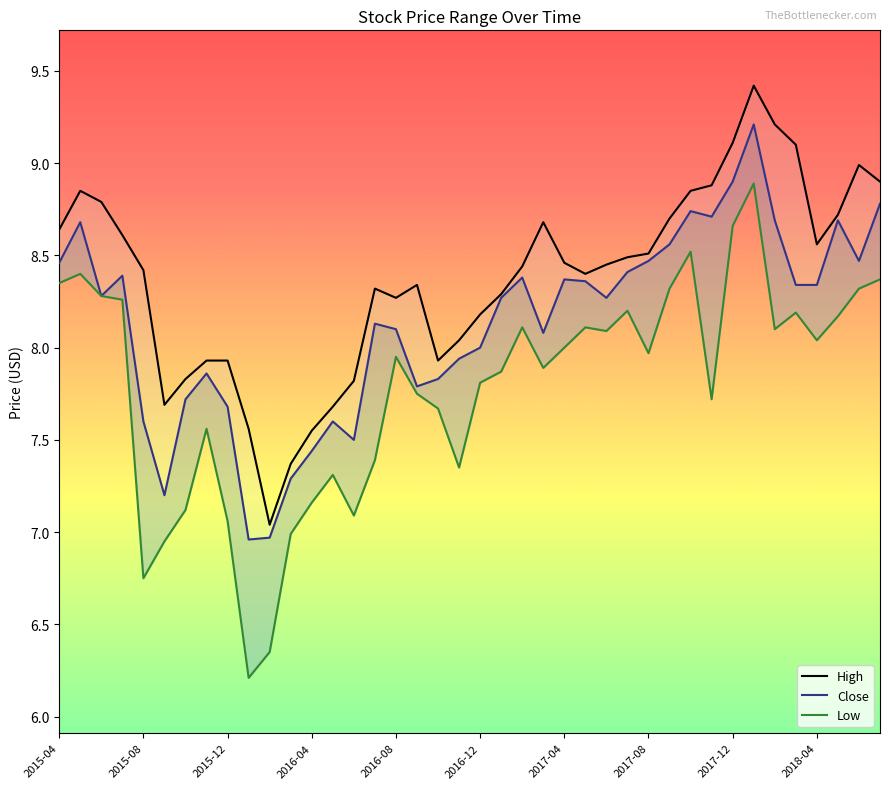

True or false: High and Low intersect in this chart.

False